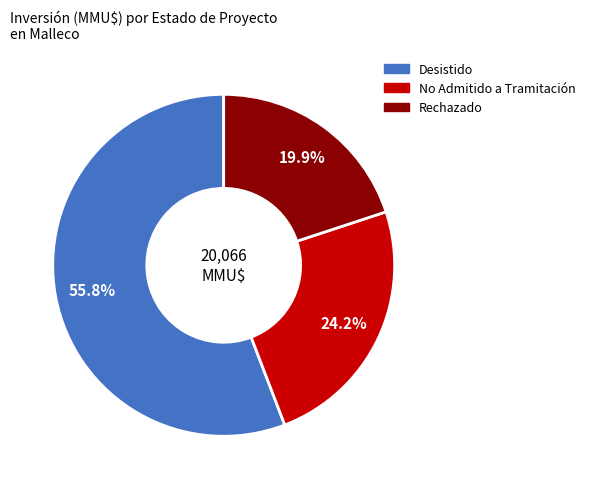

Does any single category account for the majority?

Yes